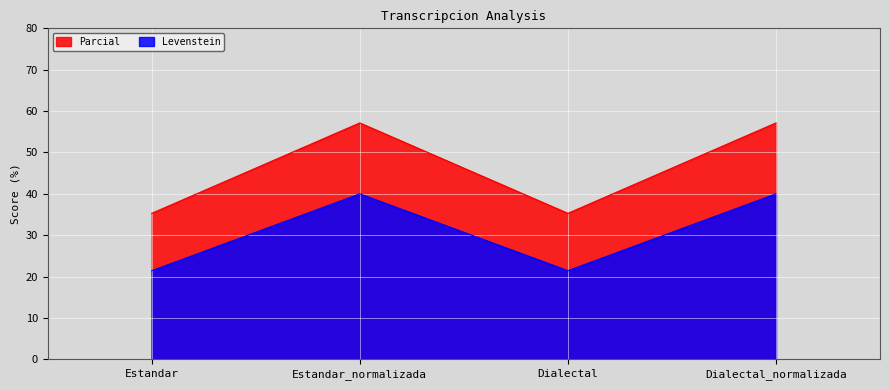

Which has a higher value, Dialectal or Estandar_normalizada?

Estandar_normalizada